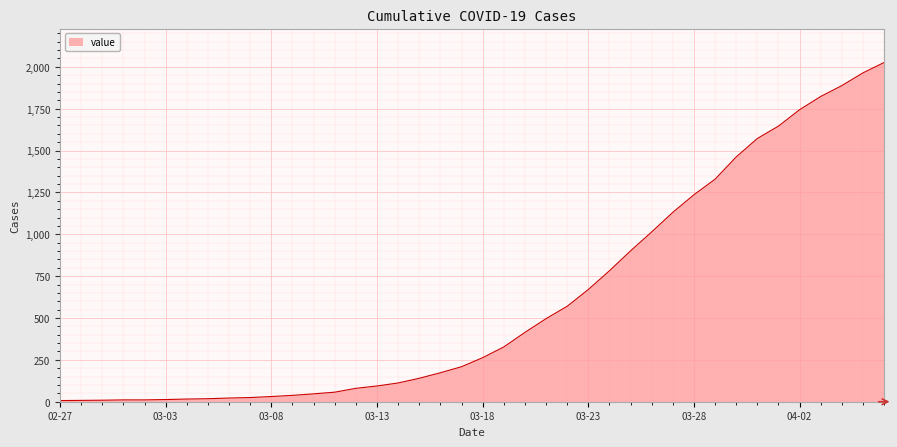

What is the greatest value displayed?

2026